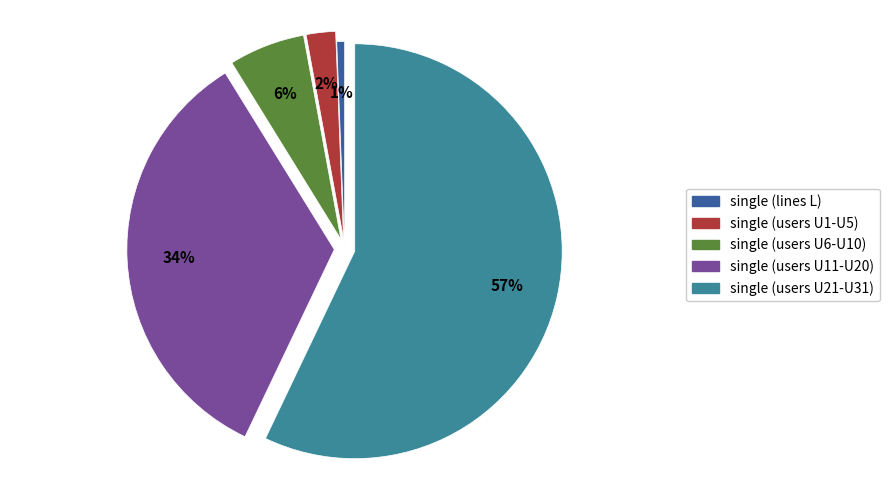

To the nearest percent, what is the difference between the largest and smallest slice percentages?

56%